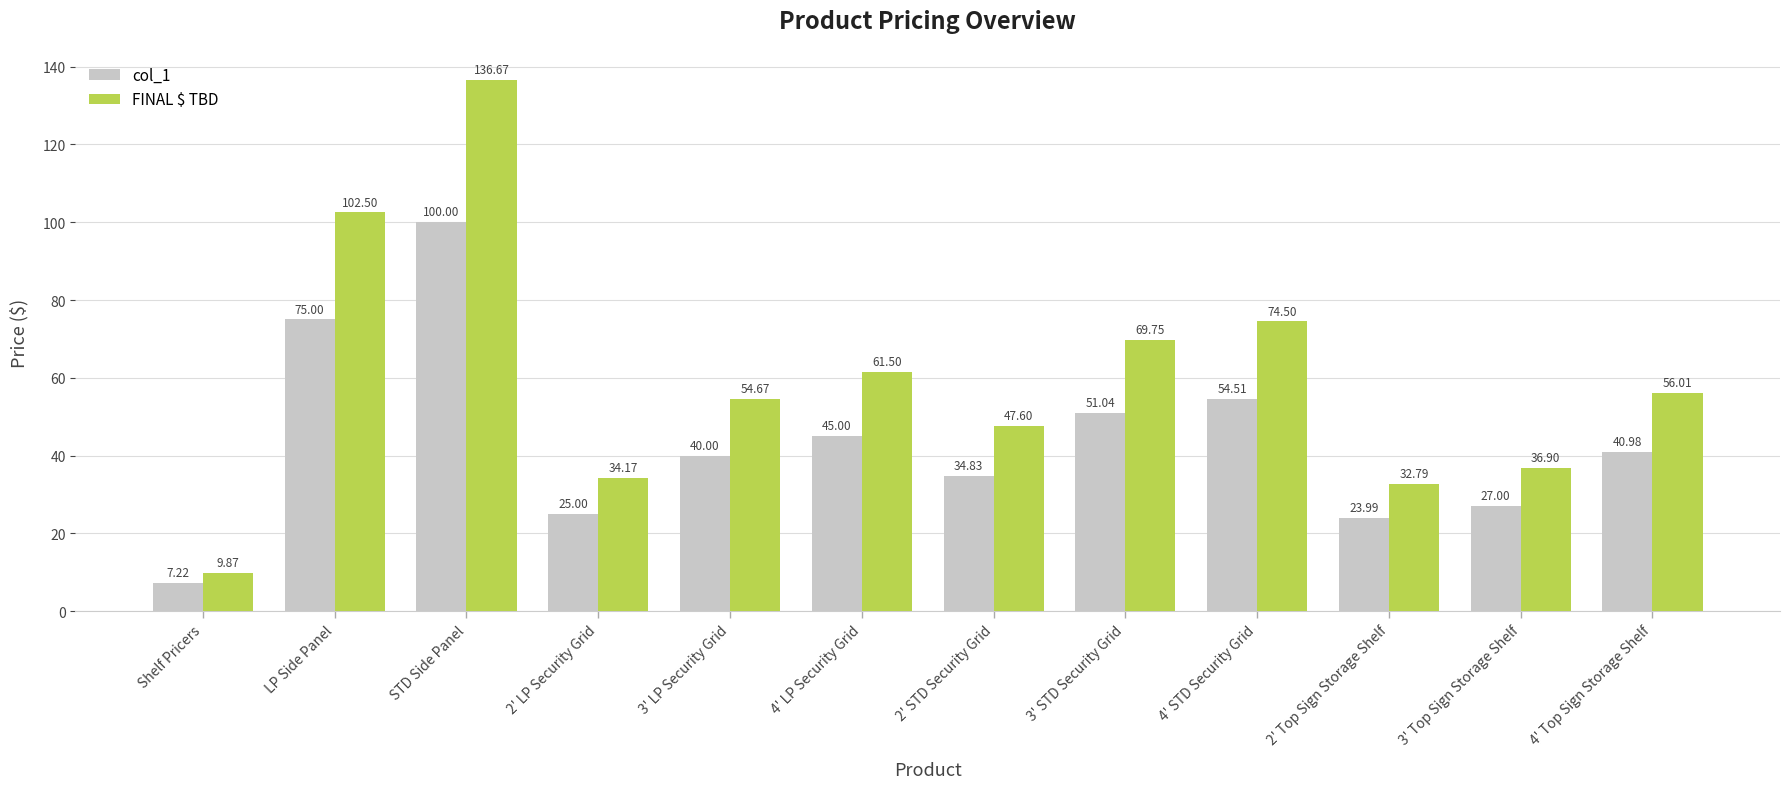

Reading left to right, extract all data points from this chart.

col_1: 7.2	75.0	100.0	25.0	40.0	45.0	34.8	51.0	54.5	24.0	27.0	41.0
FINAL $ TBD: 9.9	102.5	136.7	34.2	54.7	61.5	47.6	69.8	74.5	32.8	36.9	56.0